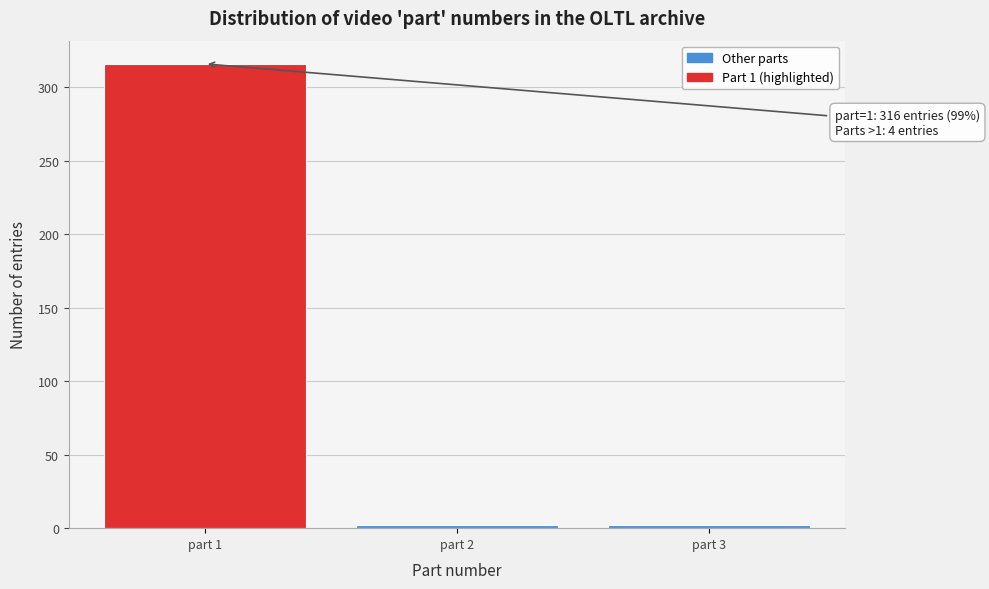

Reading left to right, what are all the values shown in this chart?

316	2	2